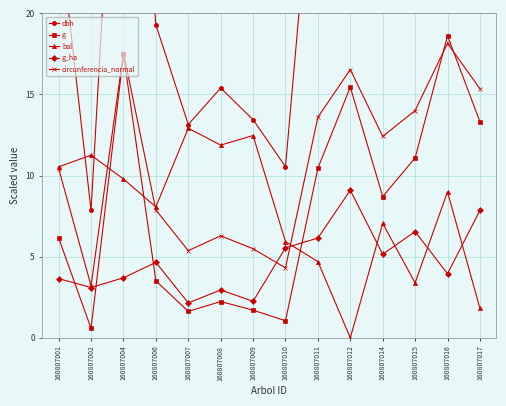

How many values in the circunferencia_normal series exceed 12?

7